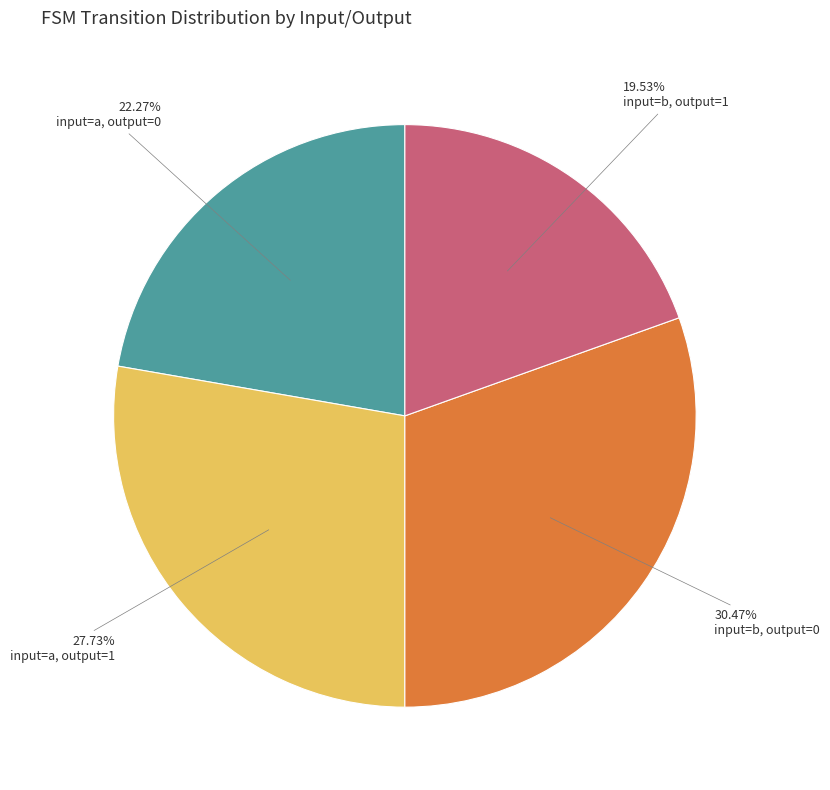

Count the number of slices in the pie.

4